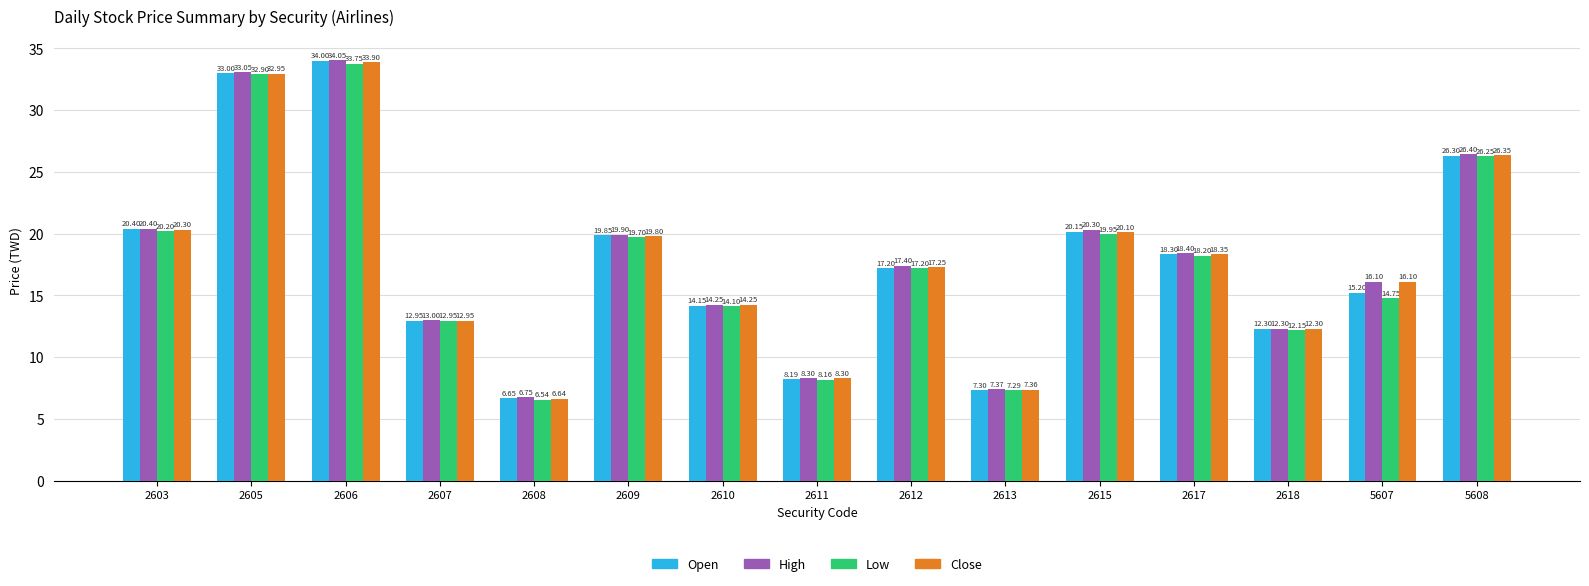

At which label does Open reach its peak?

2606